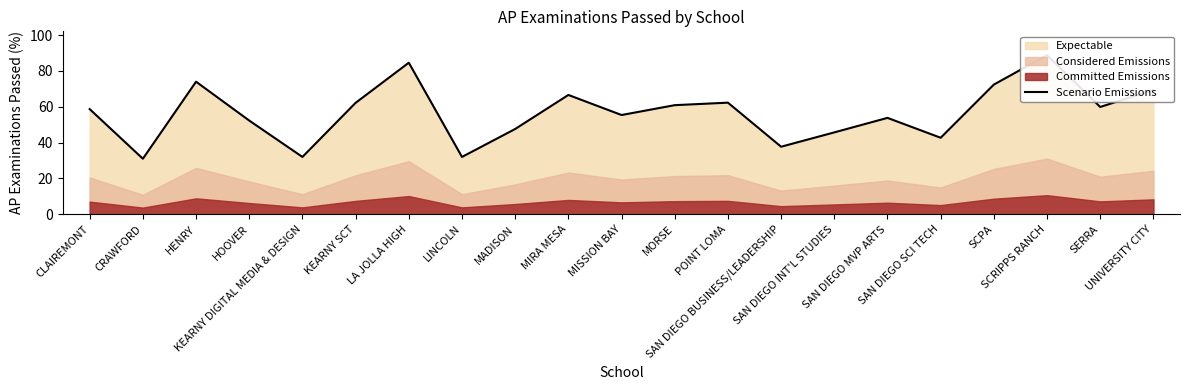

At which category does the data reach its first local valley?

CRAWFORD